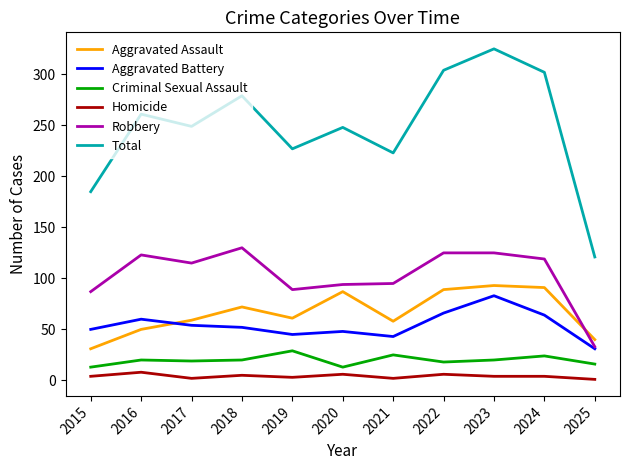

Is it true that Robbery equals 115 at 2017?

True